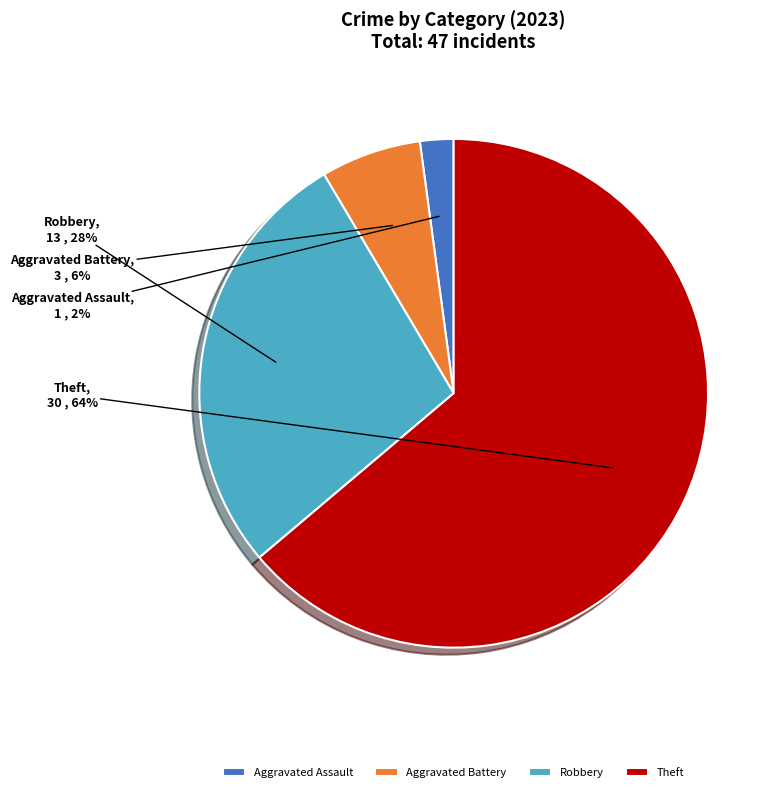

Is there a majority slice in this chart?

Yes